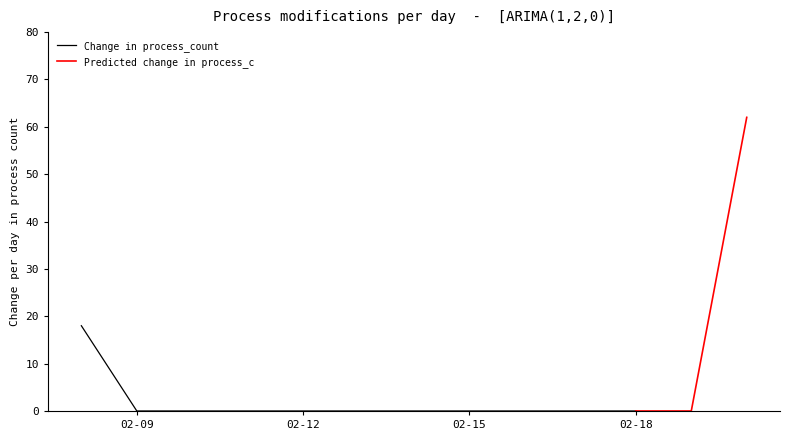

Which category has the highest value across all series?

2023-02-20